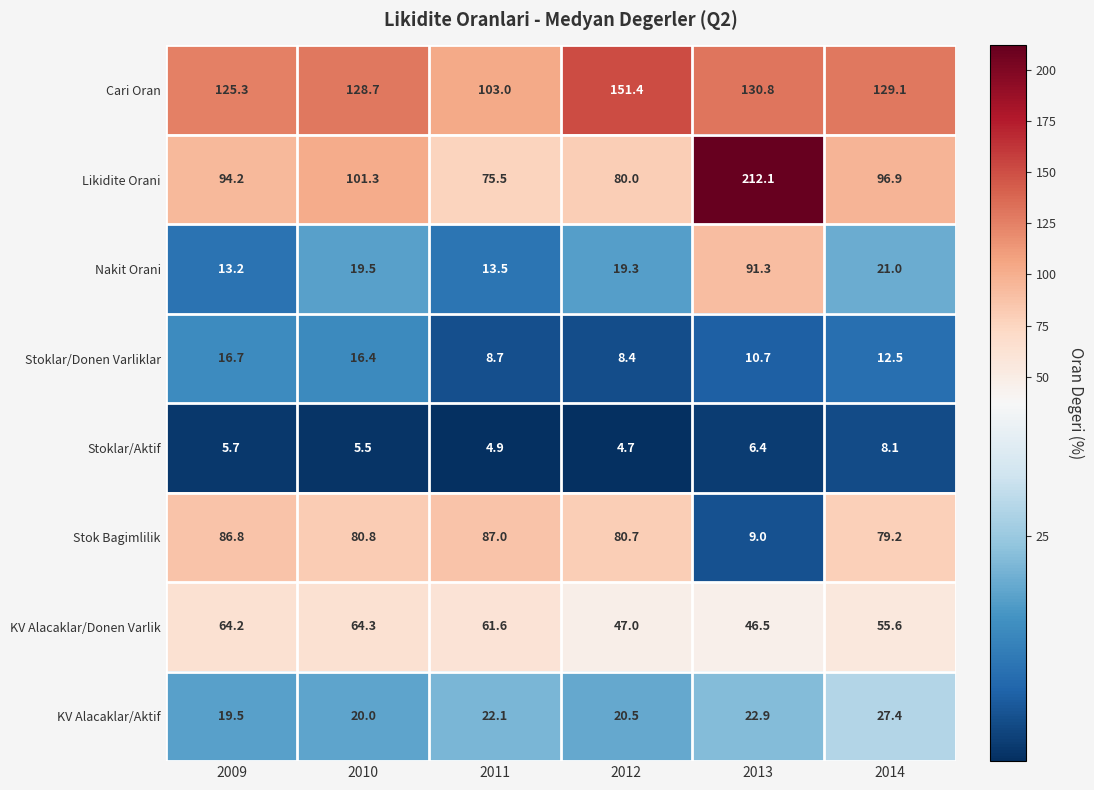

What is the sum of all Stoklar/Donen Varliklar values?

73.4